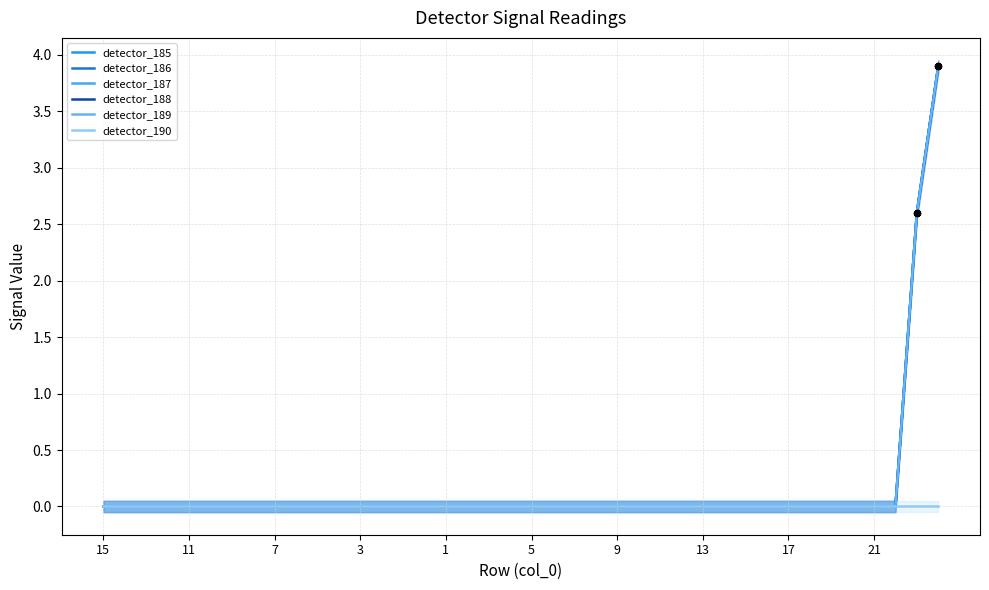

Is the value of detector_188 at 39 greater than the value of detector_185 at 38?

Yes